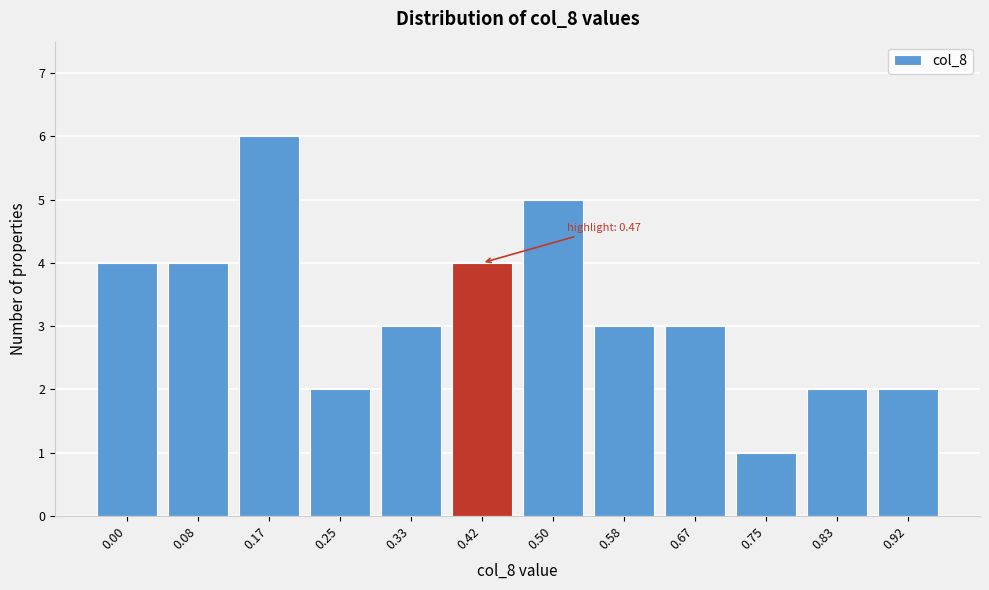

Reading left to right, transcribe all the data shown in this chart.

0.00=4	0.08=4	0.17=6	0.25=2	0.33=3	0.42=4	0.50=5	0.58=3	0.67=3	0.75=1	0.83=2	0.92=2